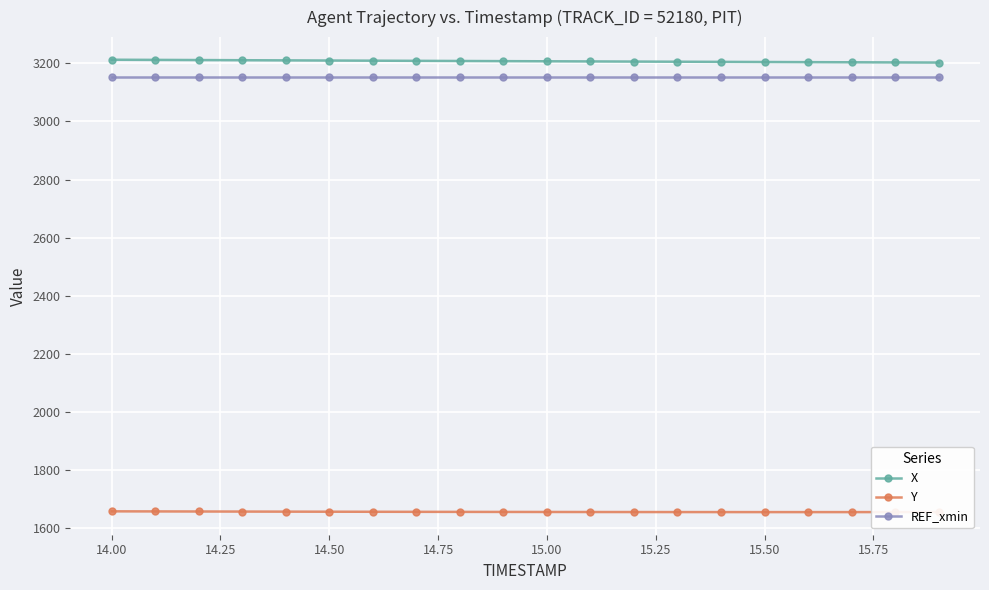

What is the minimum value shown in the chart?

1655.9